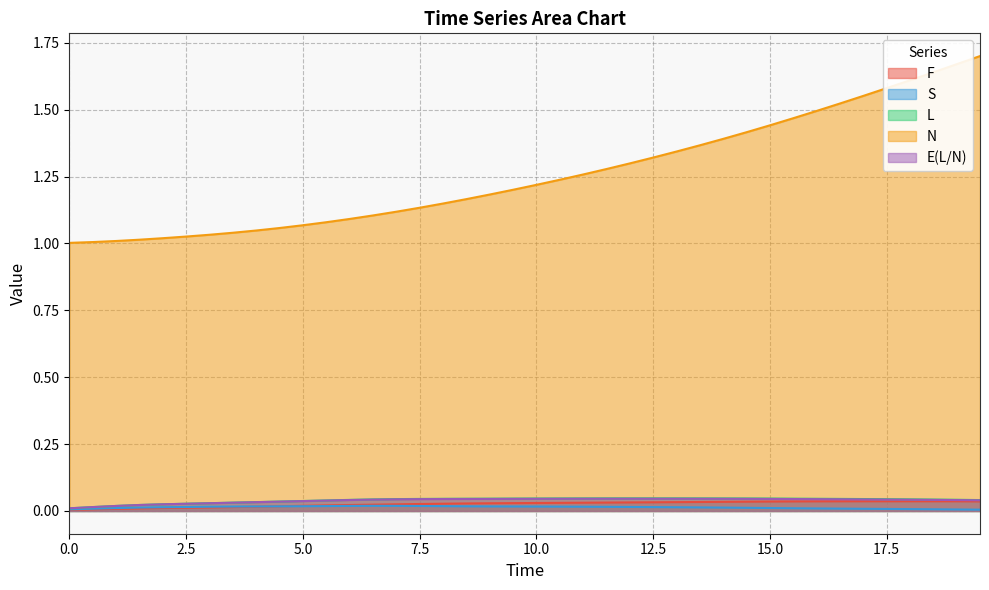

Is the value of F at 0.5 greater than the value of S at 8.0?

No